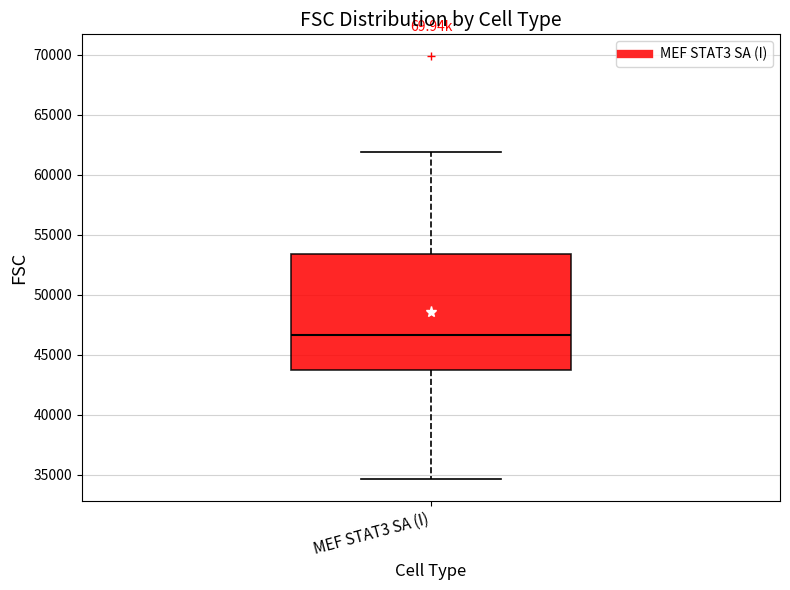

Transcribe this box plot: give where the median line is, the range the box spans, and where the two whiskers end, as read against the y-axis. The values are not printed on the chart, so give them approximately, as read against the axis.

median 46500, box 44000 to 53500, whiskers 34500 to 62000